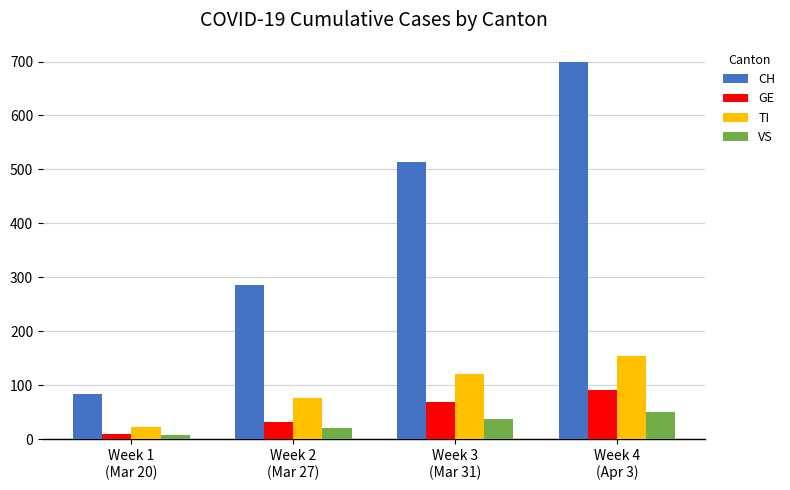

Which series has the largest total across all categories?

CH